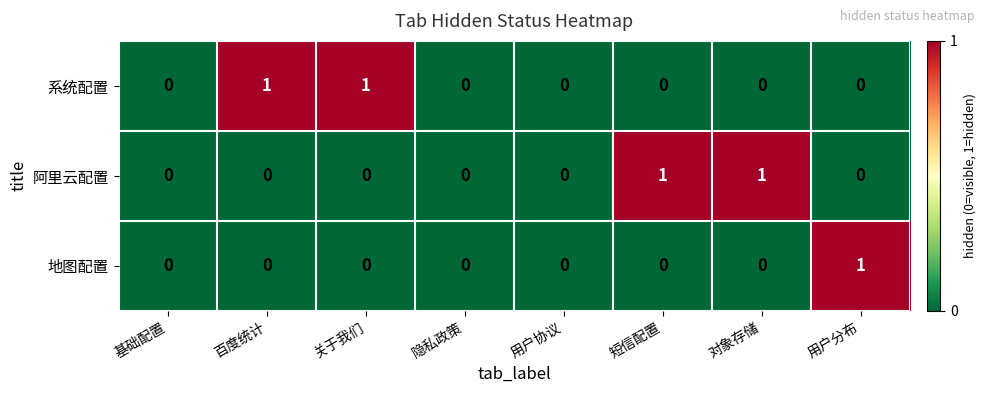

What is the greatest value displayed?

1